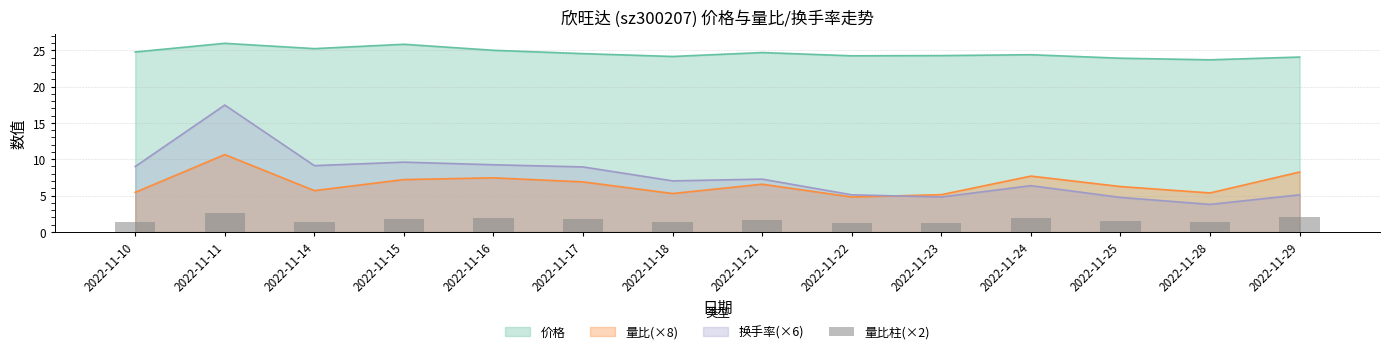

Reading right to left, list all the values displayed in this chart.

2.1	1.3	1.6	1.9	1.3	1.2	1.6	1.3	1.7	1.9	1.8	1.4	2.7	1.4